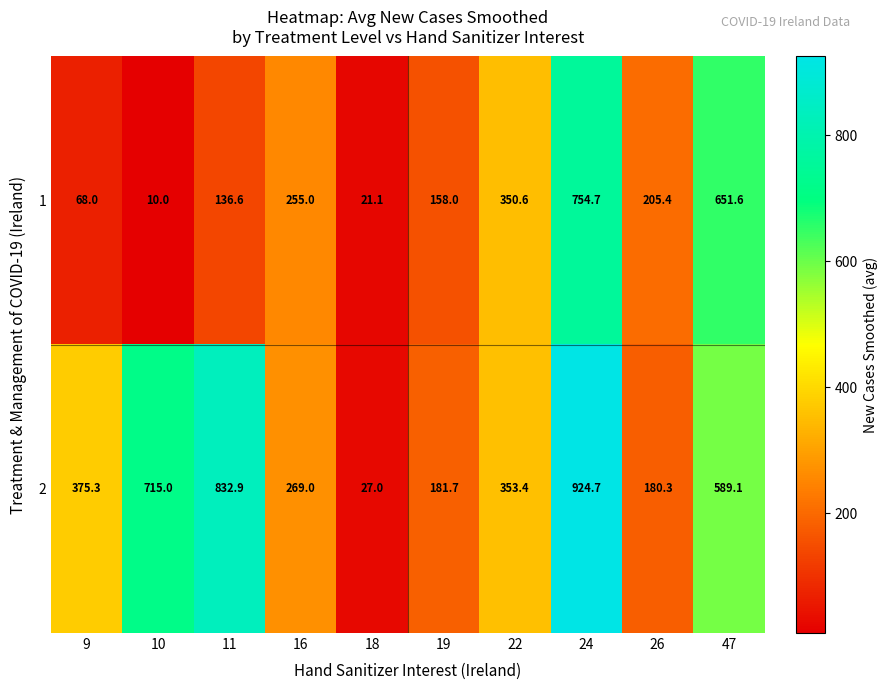

Reading left to right, extract all data points from this chart.

1: 68.0	10.0	136.6	255.0	21.1	158.0	350.6	754.7	205.4	651.6
2: 375.3	715.0	832.9	269.0	27.0	181.7	353.4	924.7	180.3	589.1